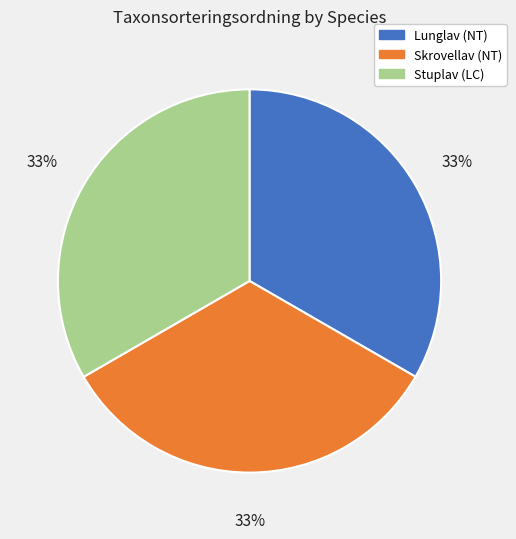

To the nearest percent, what is the combined percentage of Lunglav (NT) and Stuplav (LC)?

67%